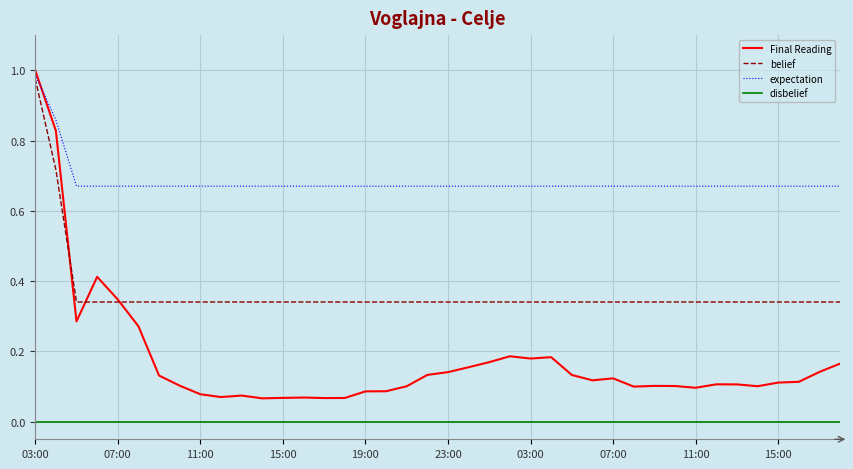

Rank the series by their average value, from highest to lowest.

expectation, belief, Final Reading, disbelief